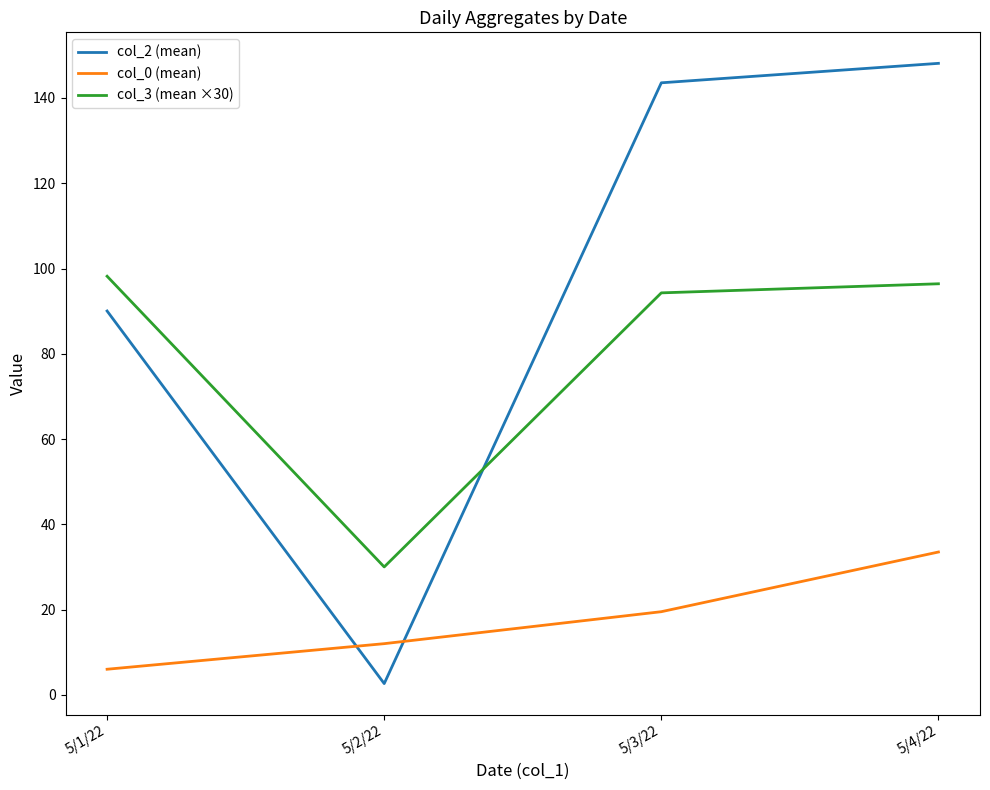

Which series has the widest spread of values?

col_2 (mean)